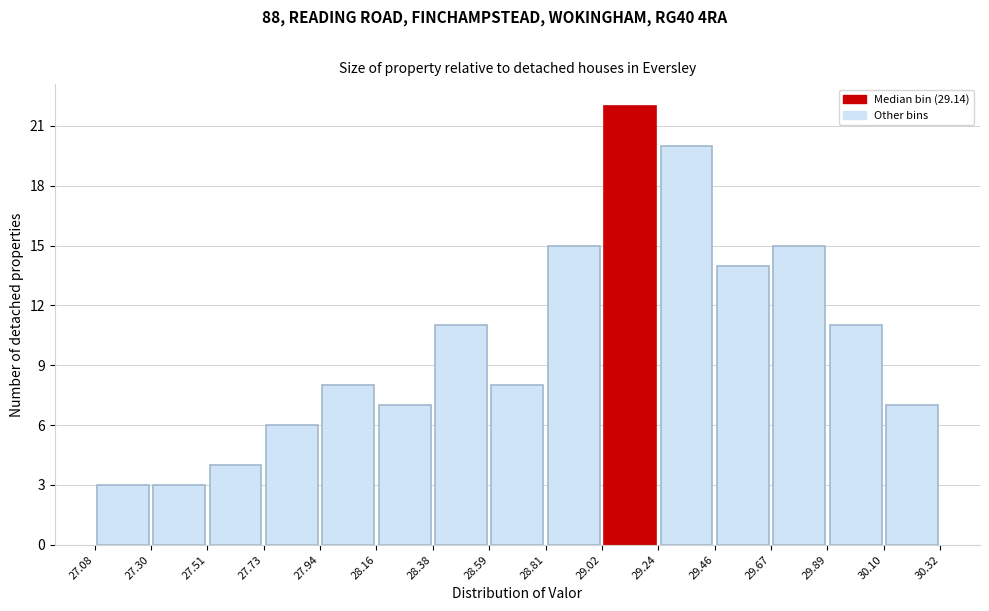

Over which range of the x-axis is the bar tallest?

29.02 to 29.24